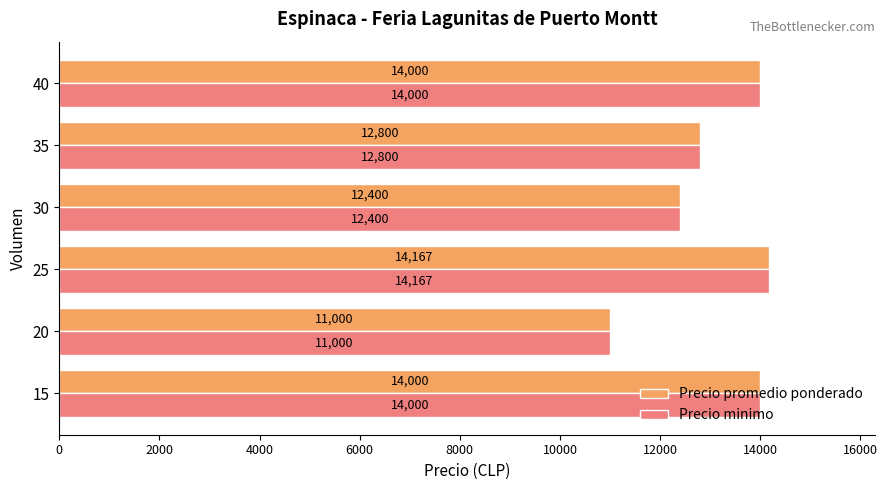

At which category is the sum across all series the highest?

25